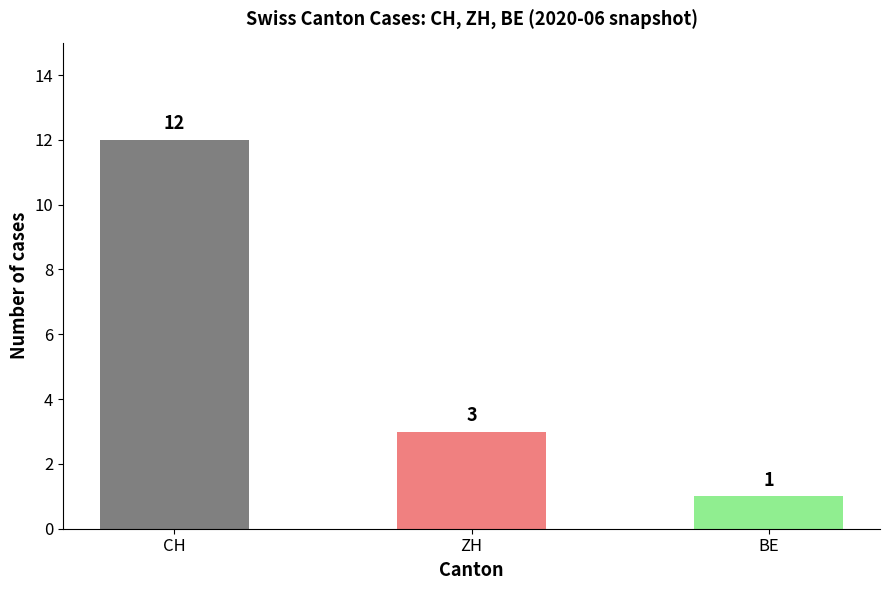

Reading left to right, extract all data points from this chart.

CH=12	ZH=3	BE=1